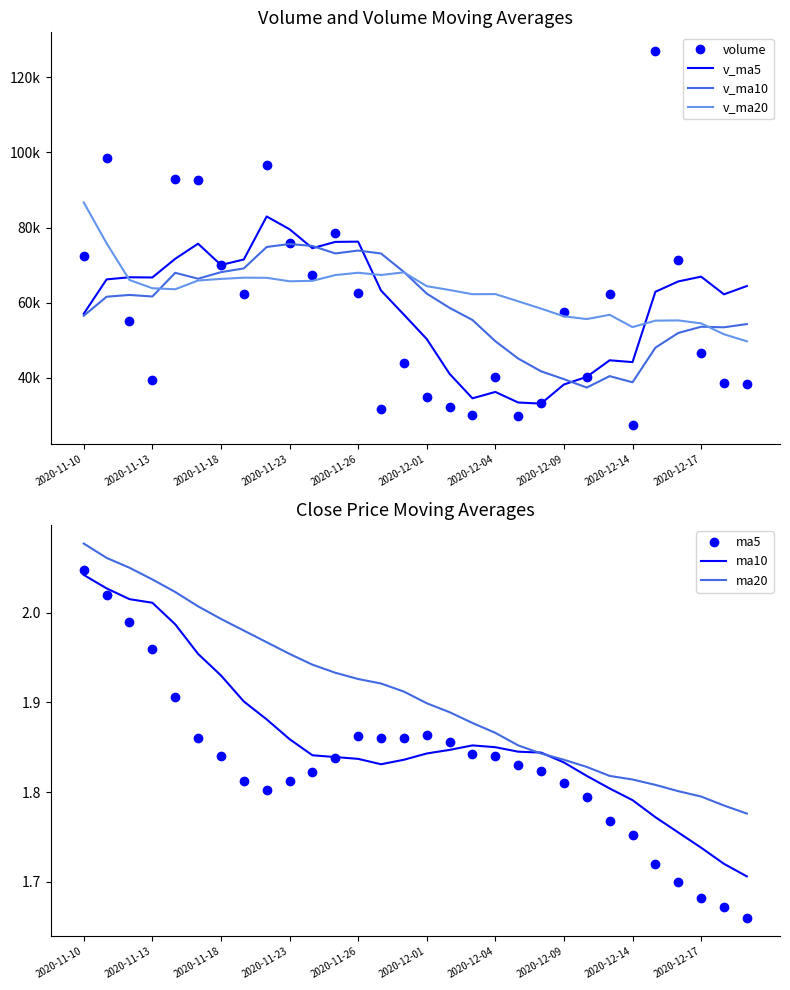

True or false: v_ma5 has a value of 36236.7 at 2020-12-04.

True